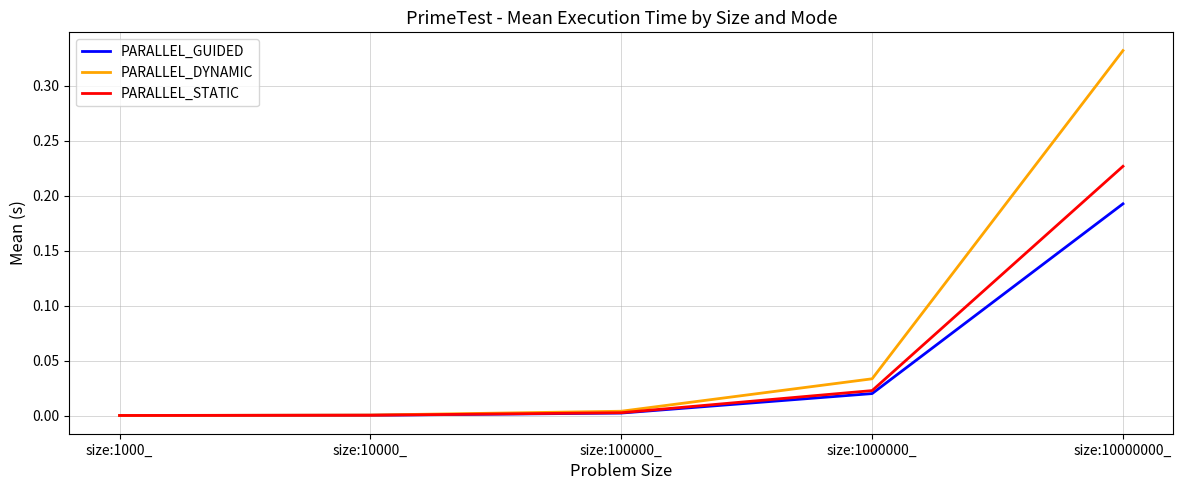

The value of PARALLEL_STATIC at size:10000_ is 0.0. True or false?

True